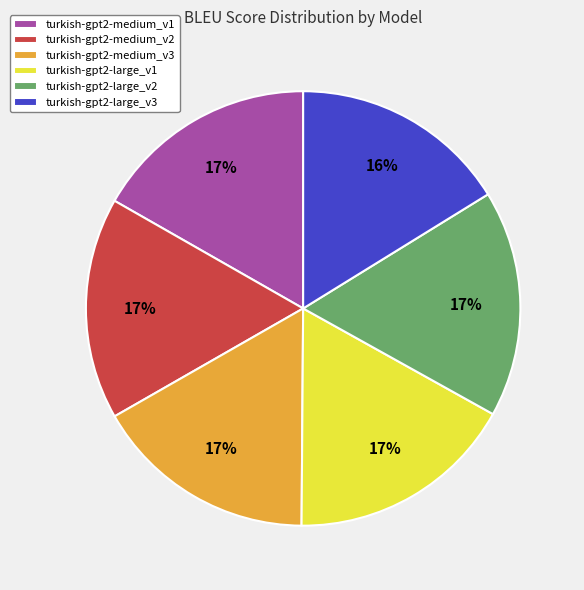

Does turkish-gpt2-large_v3 account for over 50% of the chart?

No